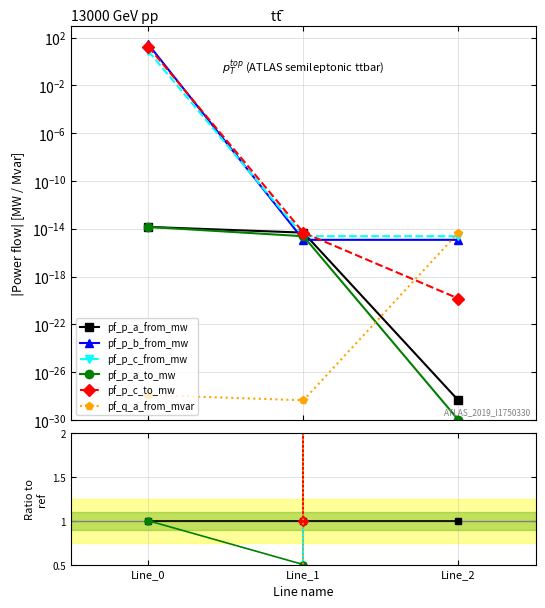

Is it true that pf_q_a_from_mvar equals 0.0 at Line_1?

True